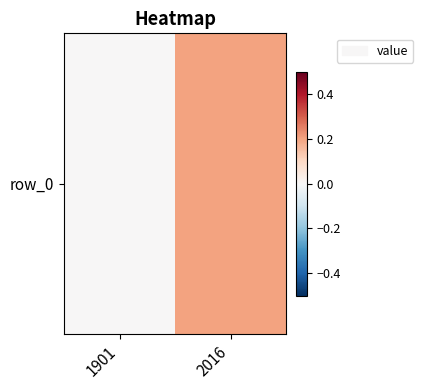

Rank the categories by value from highest to lowest.

2016, 1901